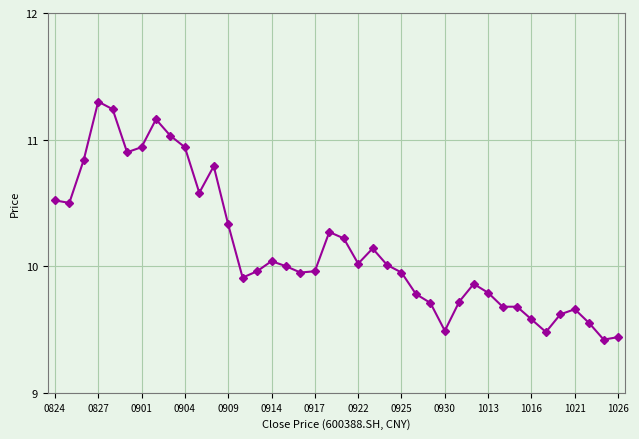

True or false: there are more than 1 points higher than both neighbors.

True